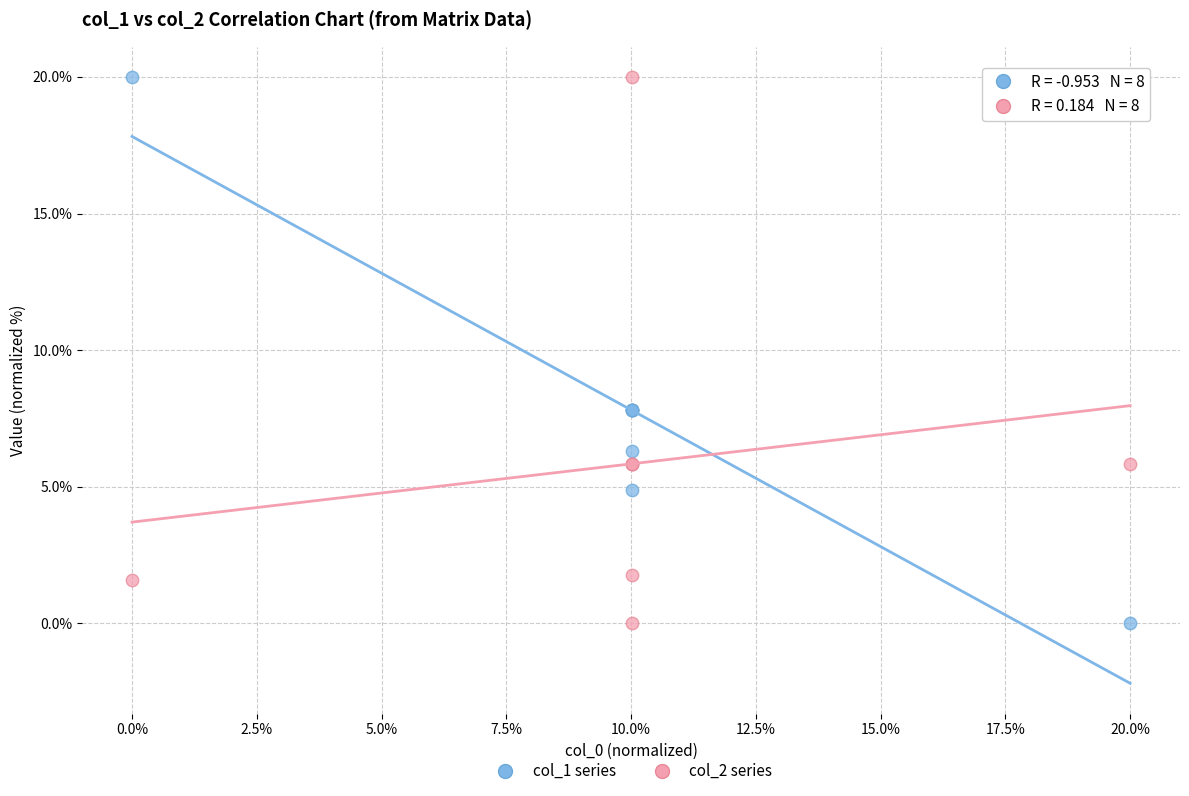

What is the X range (max minus min) for the scatter plot?

20.0